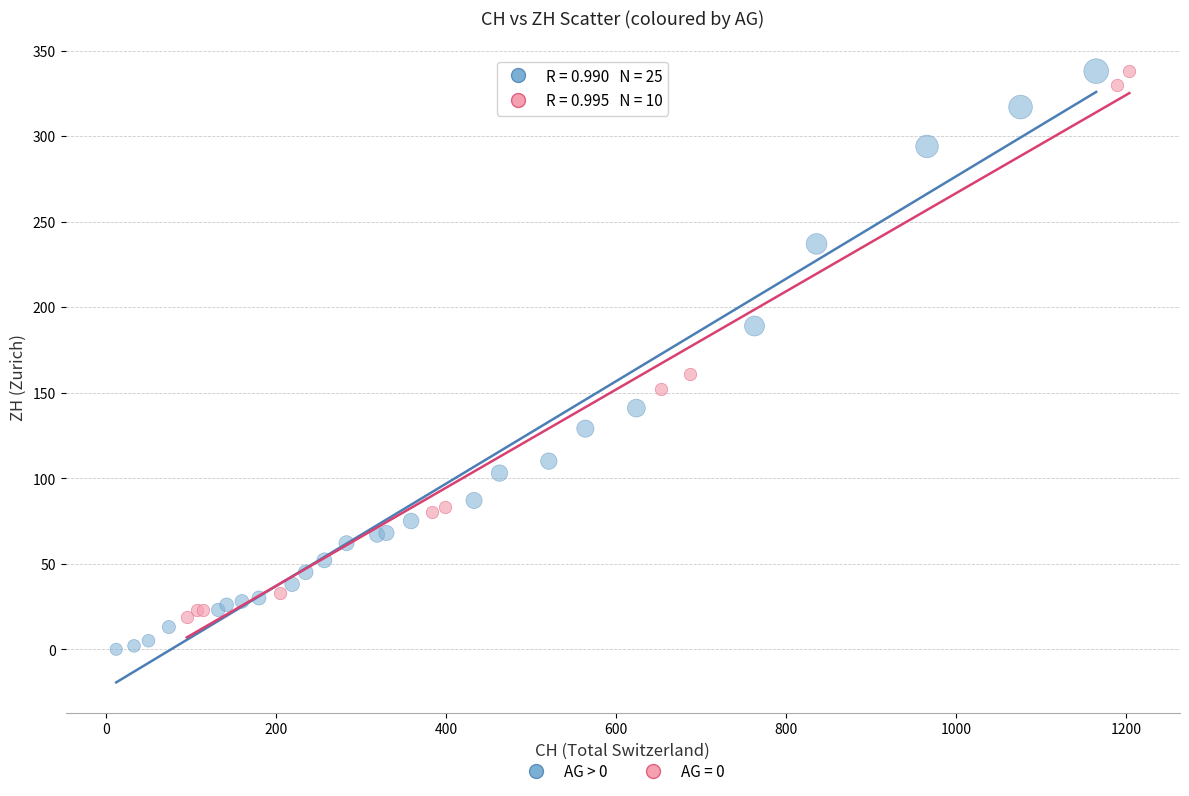

Which series has the widest spread of Y values?

AG > 0